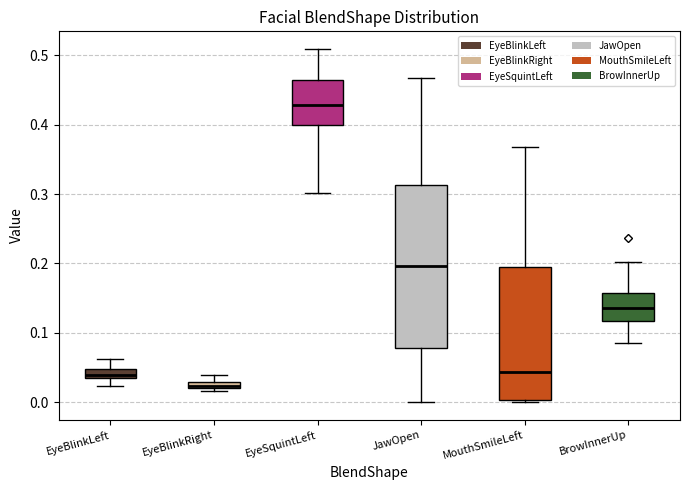

Comparing the boxes themselves (not the whiskers), which one is the tallest?

JawOpen